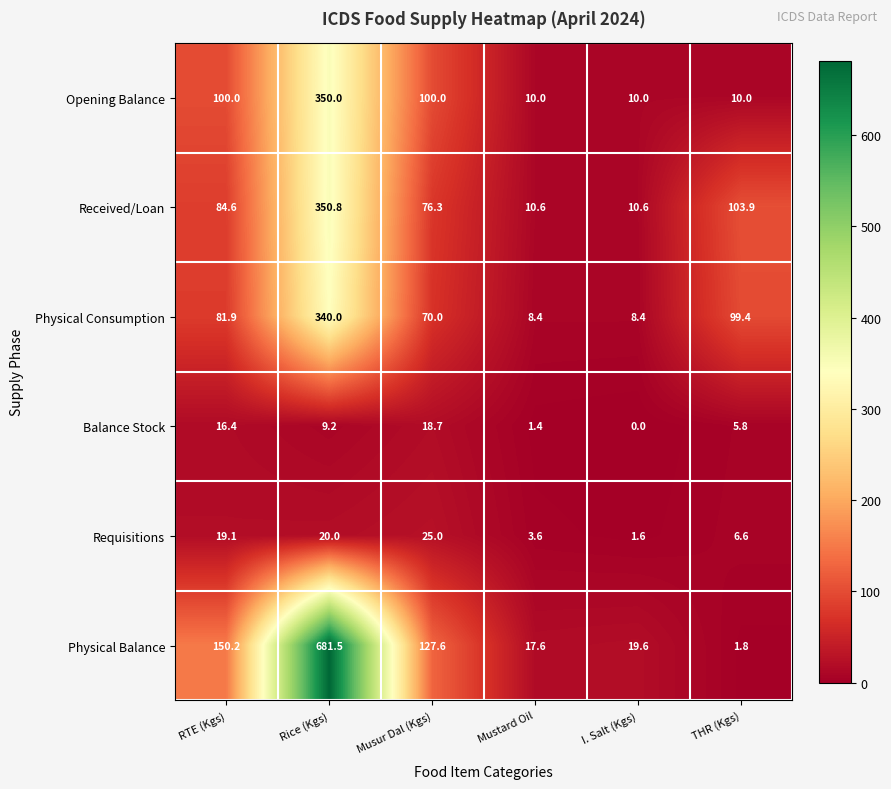

What is the maximum value shown in the chart?

681.5